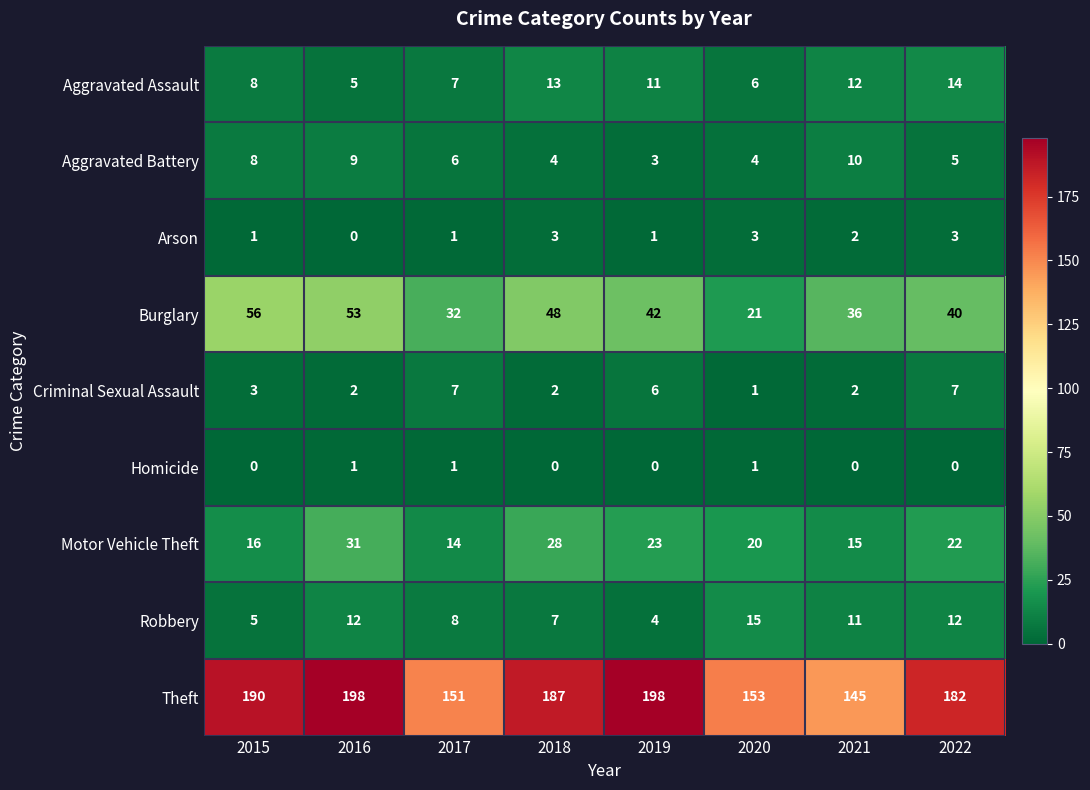

Which series has the largest total across all categories?

Theft